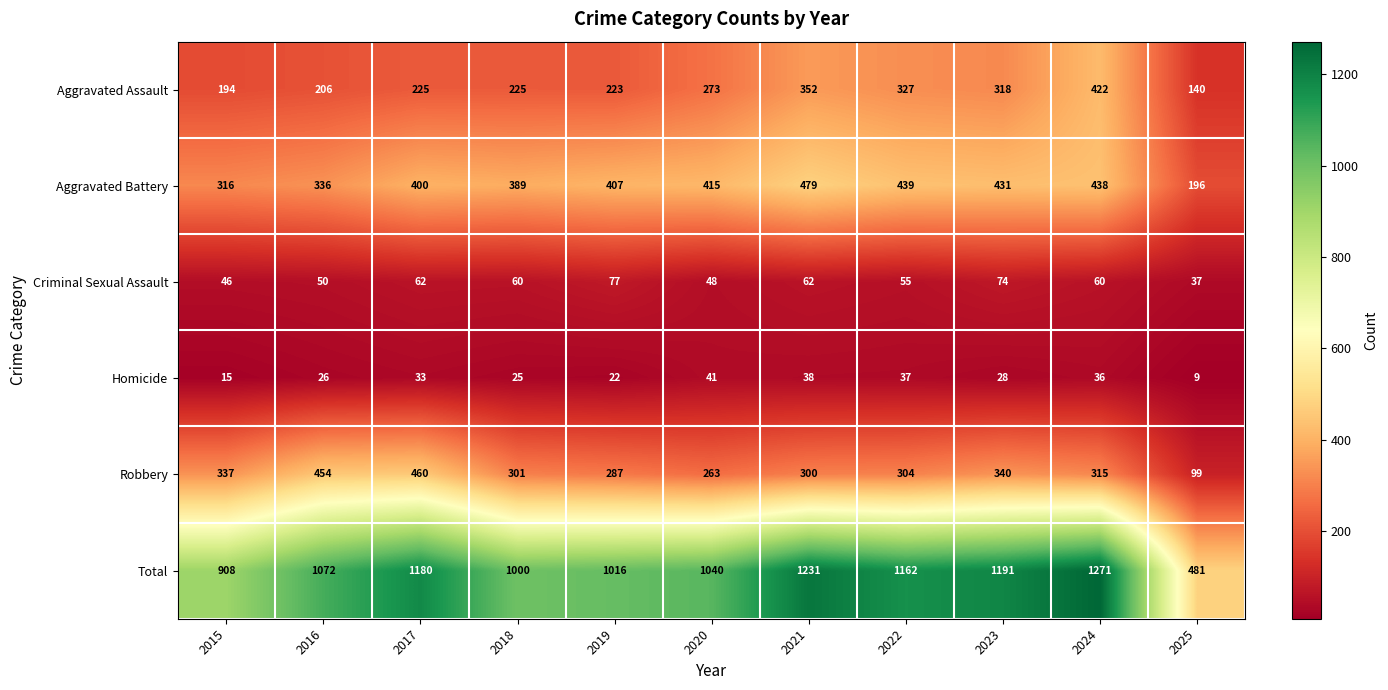

What is the approximate value of Homicide at 2024?

36